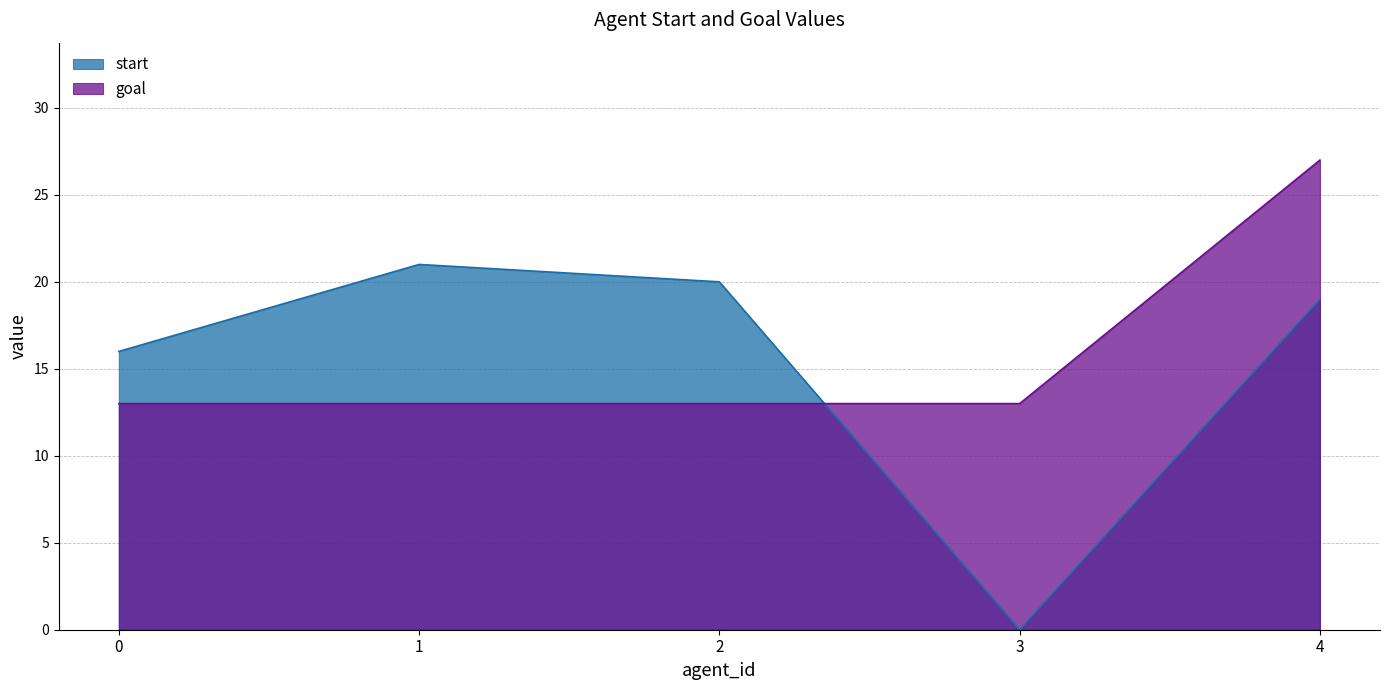

What is the average value of the goal series?

16